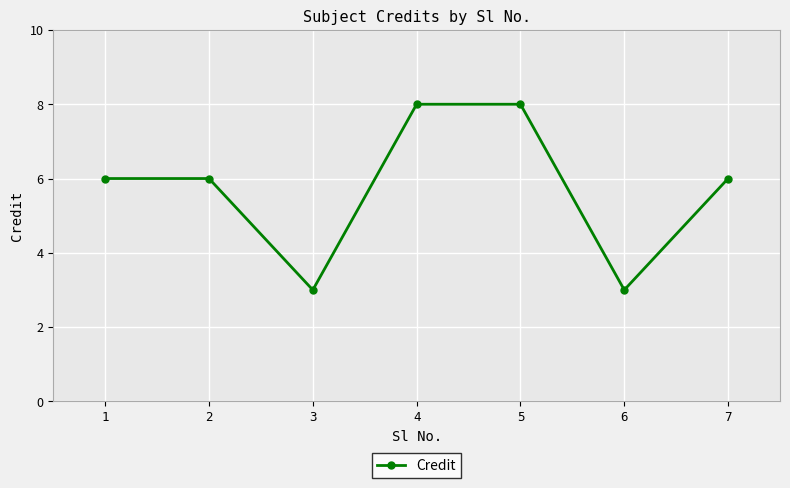

What is the difference between the values at 4 and 7?

2